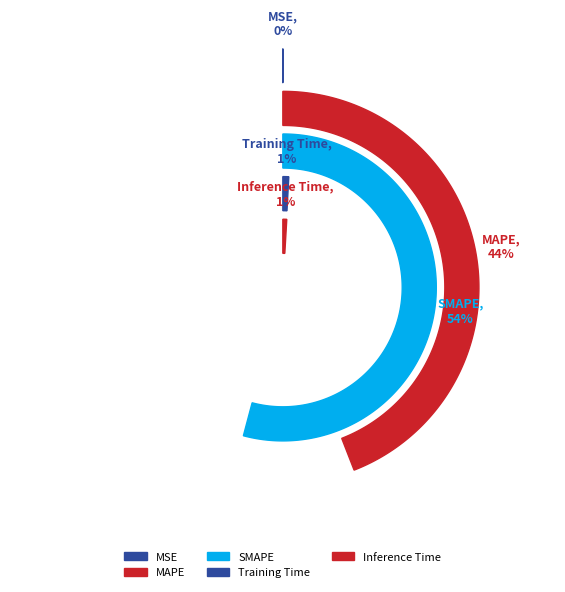

What is the largest slice in the pie chart?

SMAPE